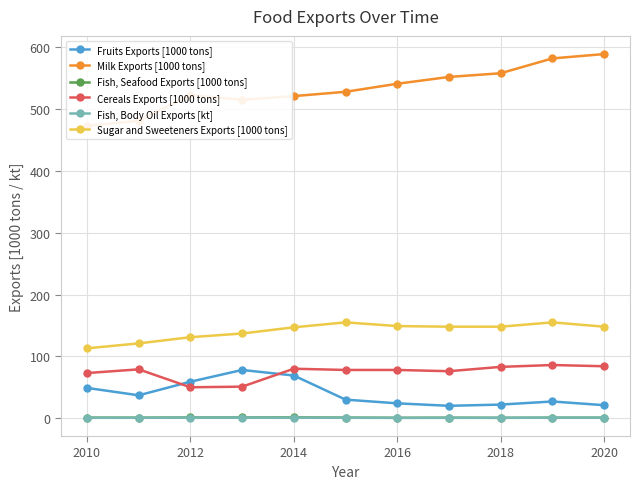

Is the value of Fruits Exports [1000 tons] at 2010 greater than the value of Sugar and Sweeteners Exports [1000 tons] at 2012?

No